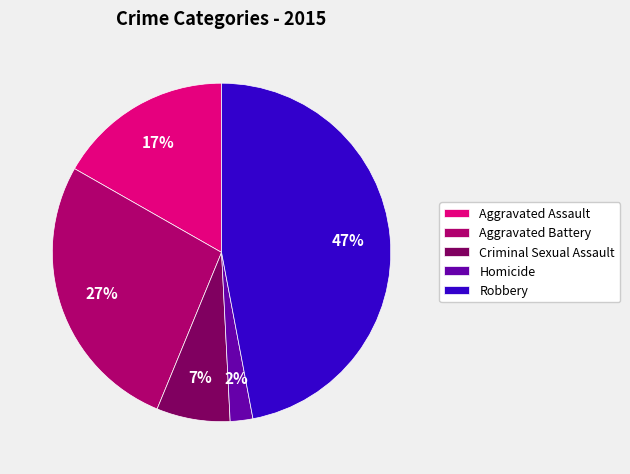

To the nearest percent, what is the combined percentage of Criminal Sexual Assault and Aggravated Assault?

24%